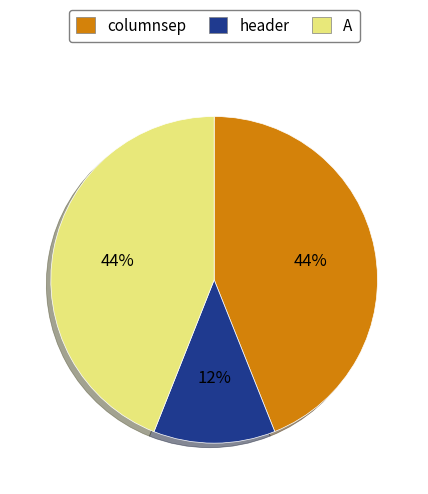

Is it true that columnsep is 55% of the pie?

False